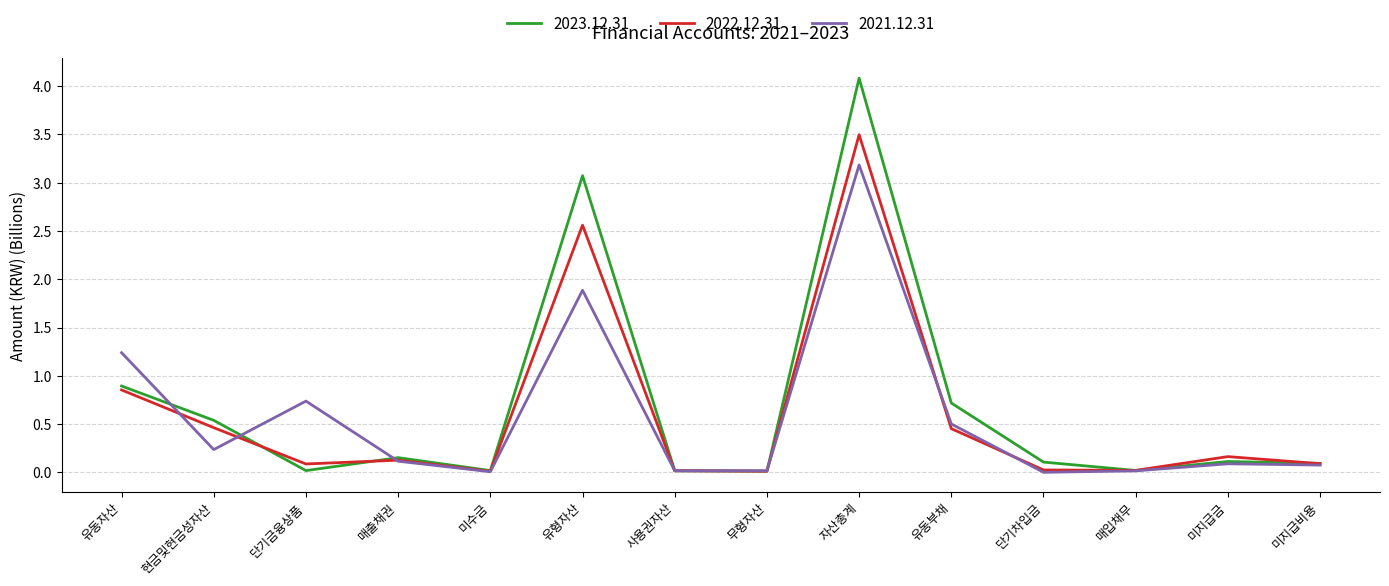

What is the maximum value for 2022.12.31?

3.5